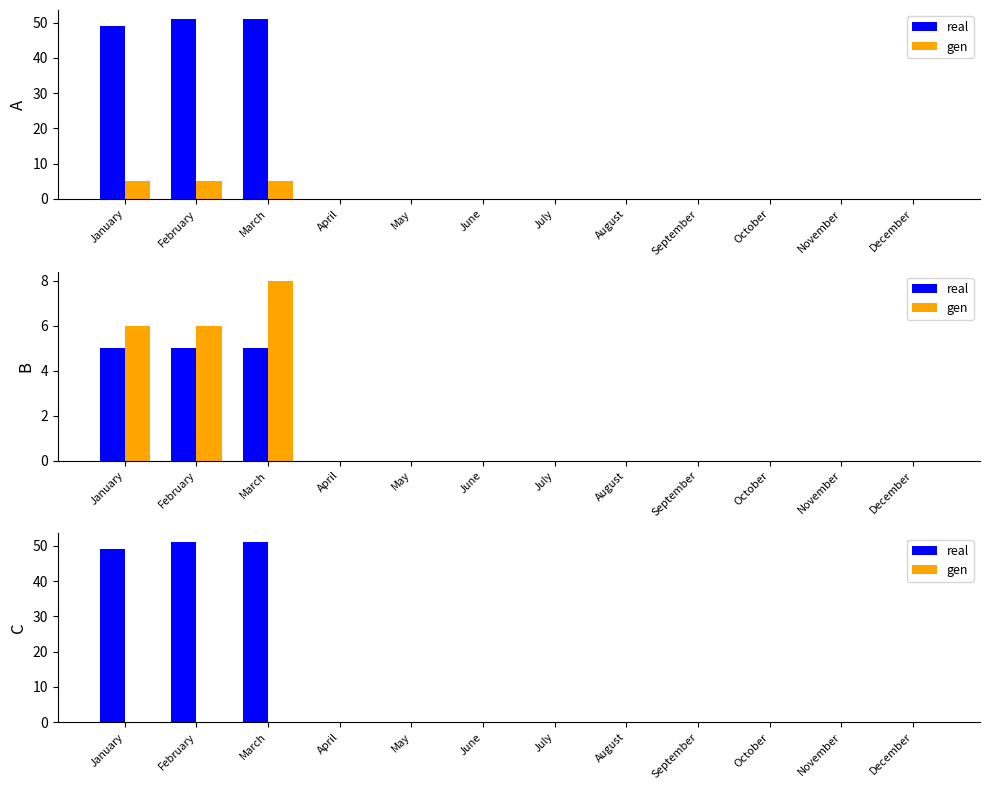

At how many categories does at least one series exceed 49?

2